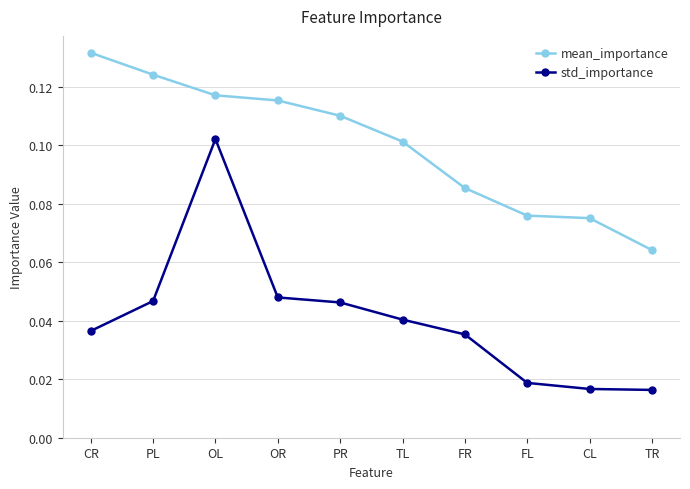

Which series has the largest total across all categories?

mean_importance